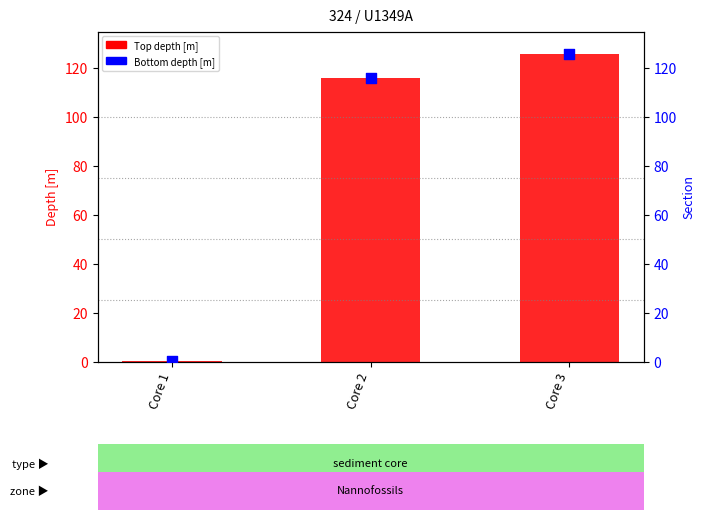

What is the total value across all series at Core 1?

0.4